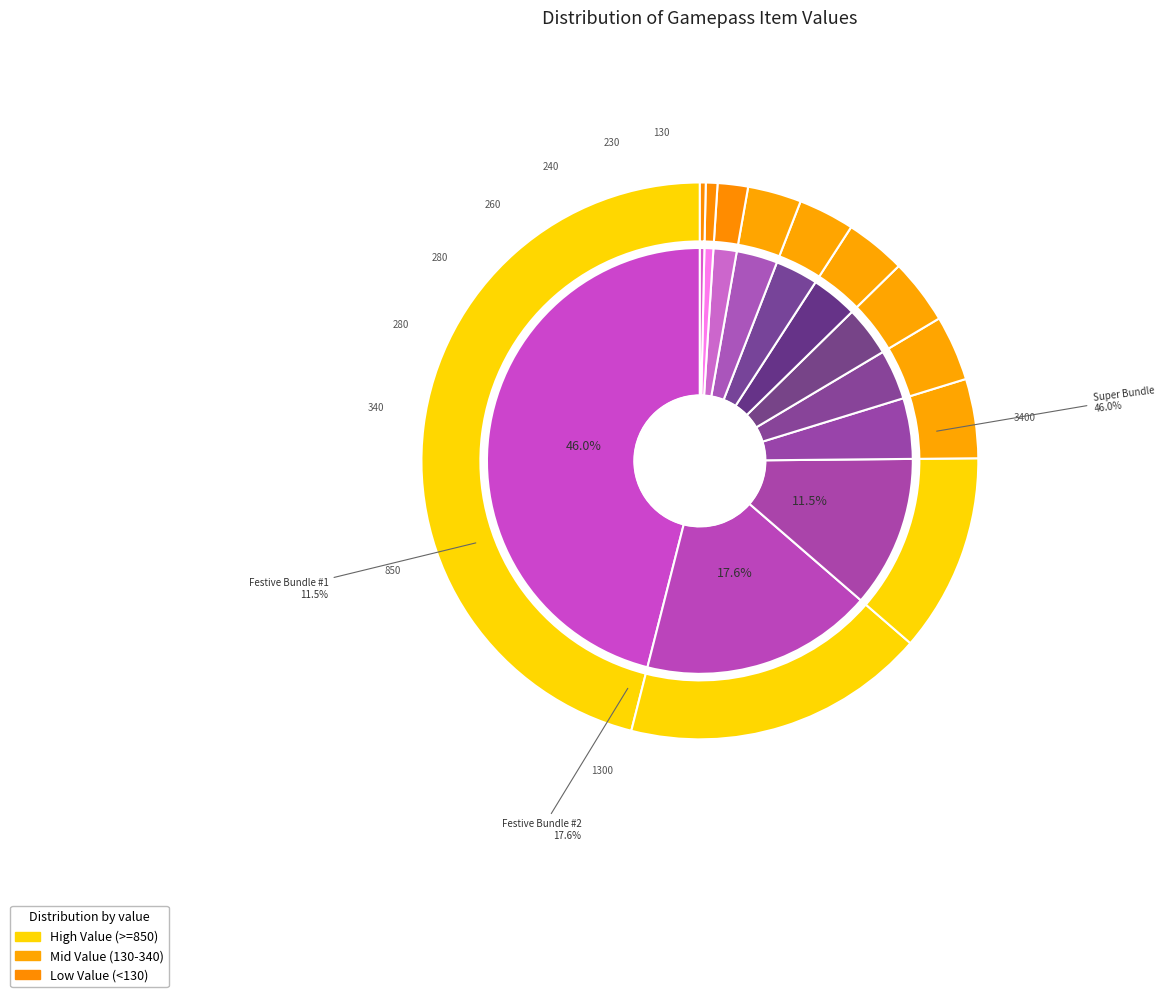

Count the number of slices in the pie.

12